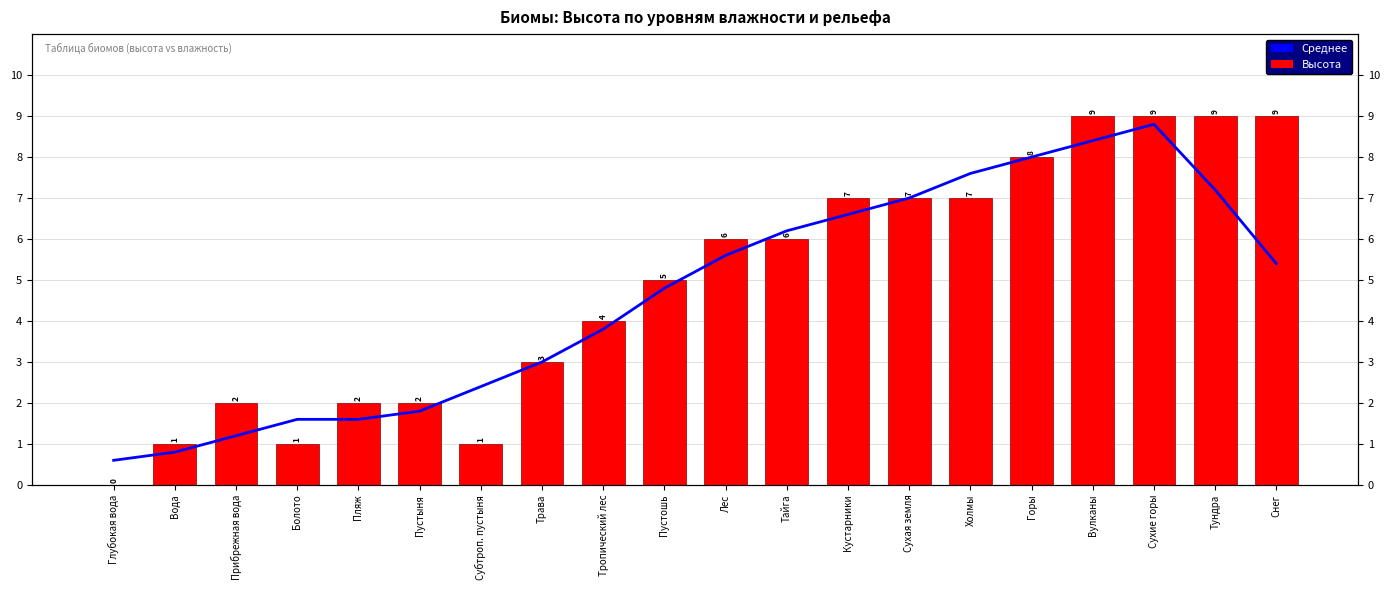

At which label is Скользящее среднее closest to 4?

Тропический лес